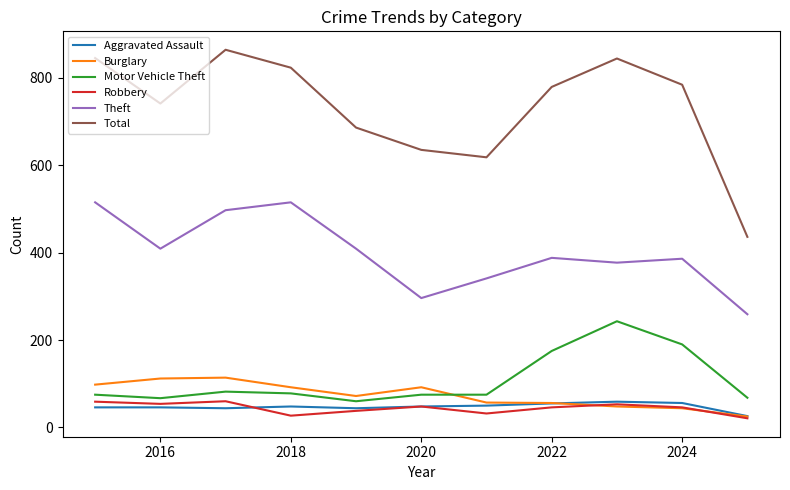

True or false: Motor Vehicle Theft and Total intersect in this chart.

False